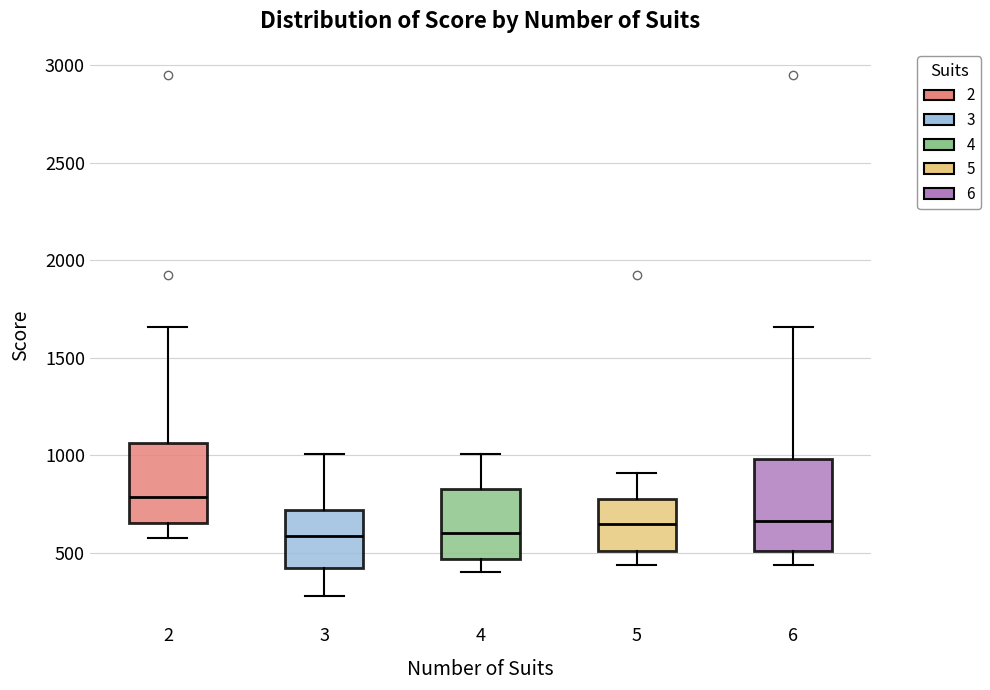

Which box is the tallest, from its lower edge to its upper edge?

6